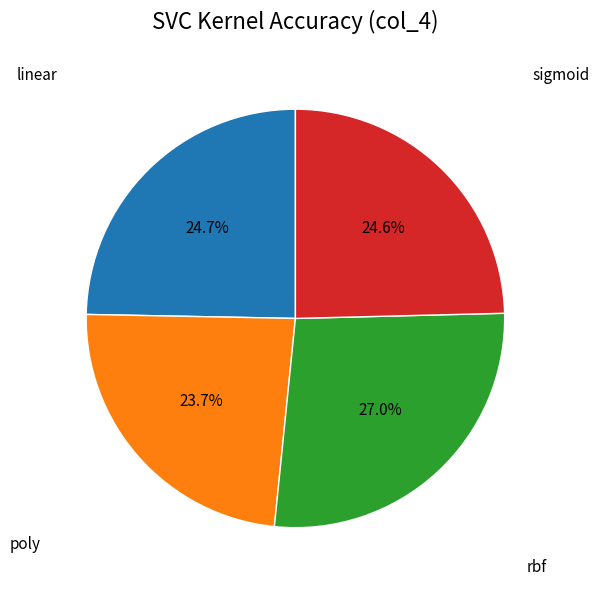

Does any single category account for the majority?

No